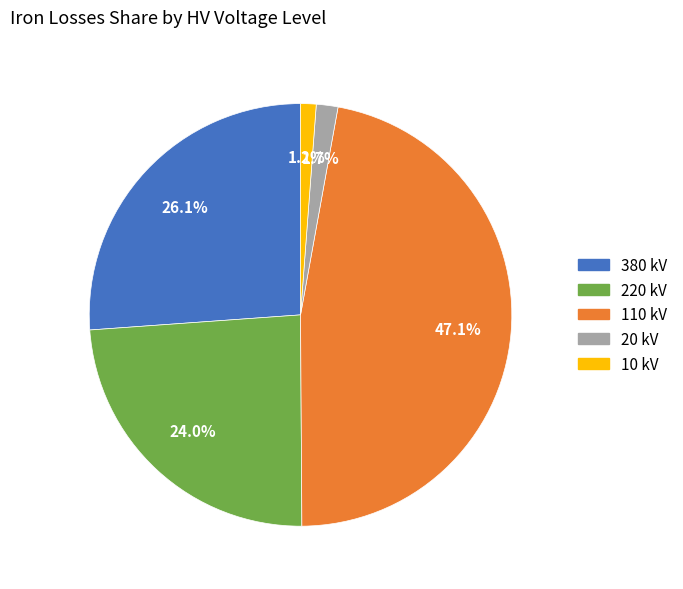

What percentage is the 10 slice, to the nearest percent?

1%